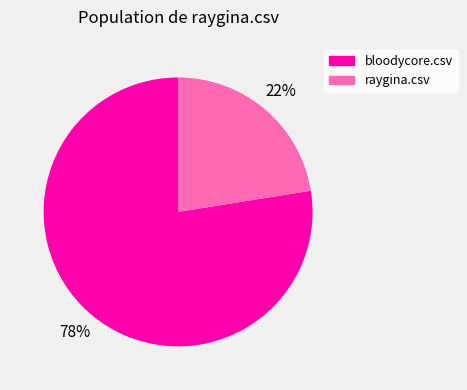

What is the ratio of the value at raygina.csv to the value at bloodycore.csv?

0.3